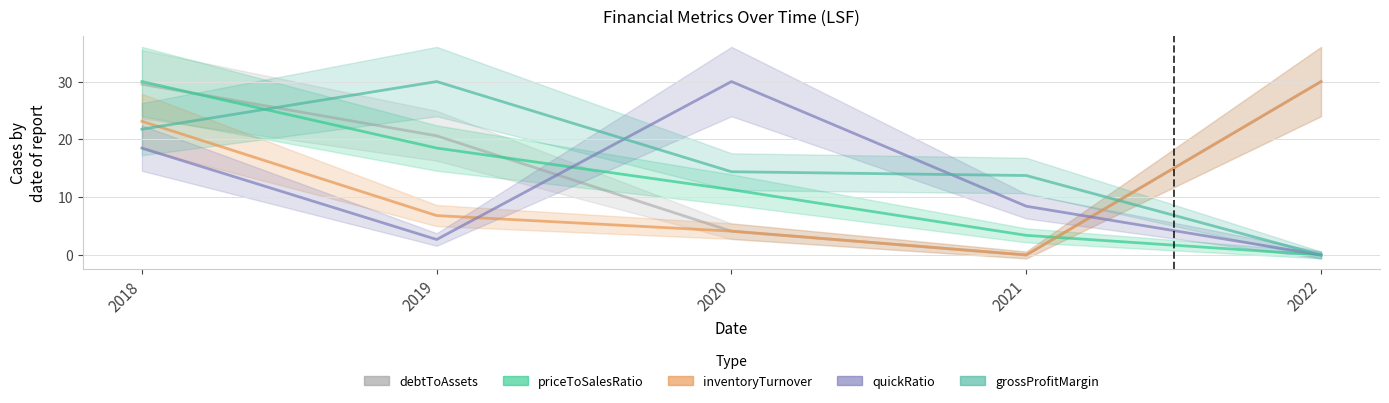

At which category is the sum across all series the highest?

2018